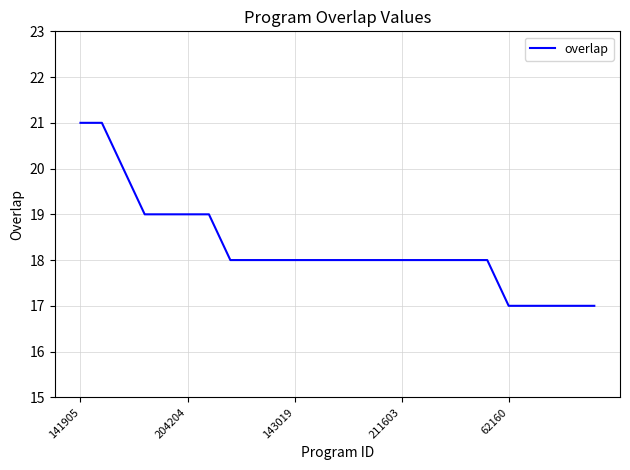

What is the greatest value displayed?

21